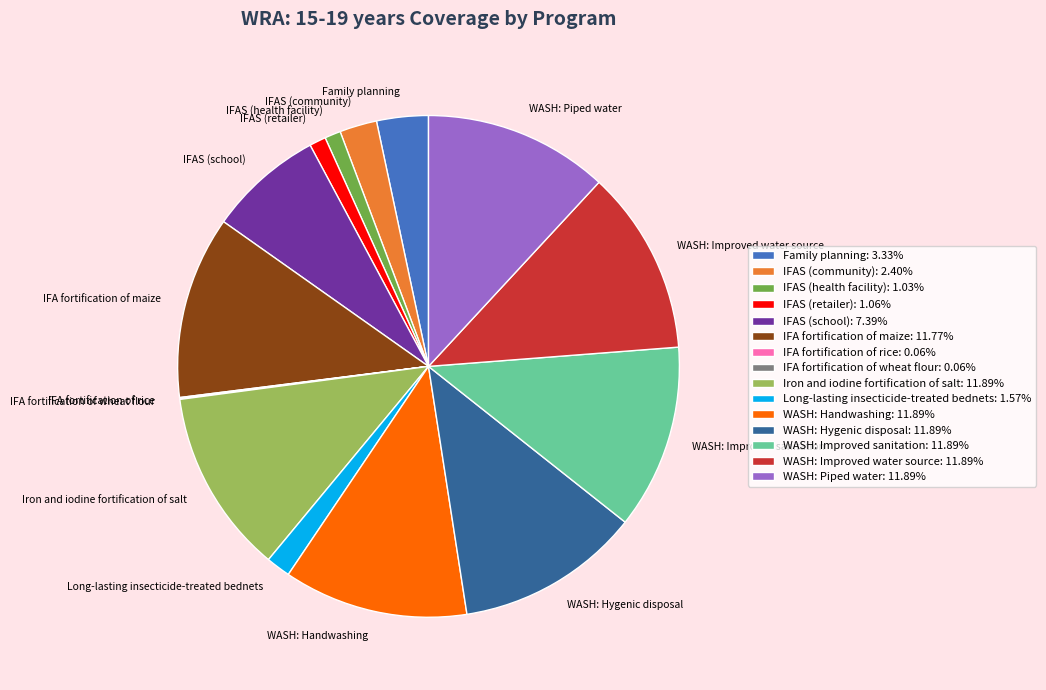

Is there a majority slice in this chart?

No